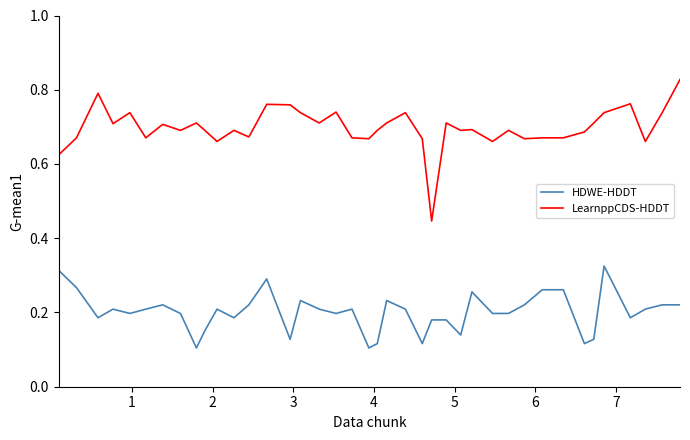

True or false: HDWE-HDDT and LearnppCDS-HDDT cross at least once.

False